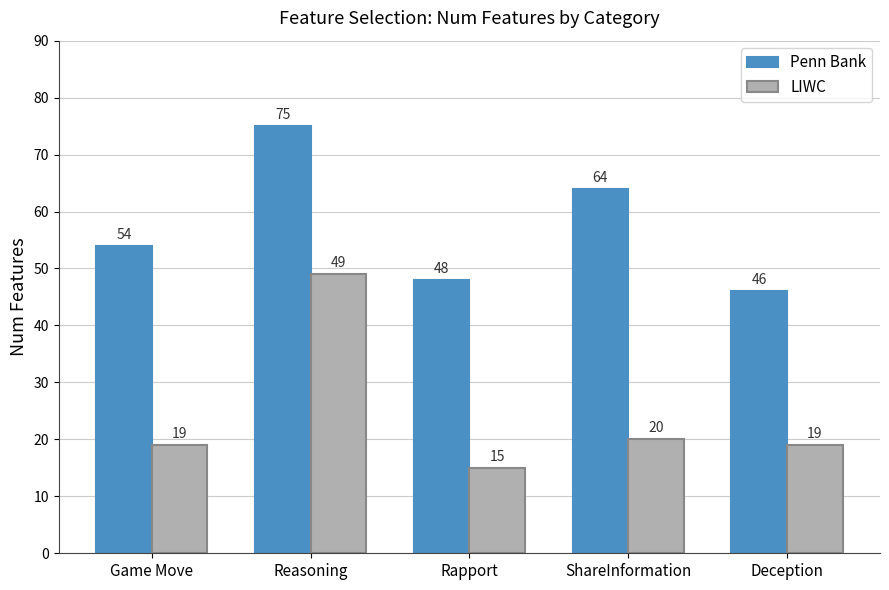

Rank the series at ShareInformation from lowest to highest value.

LIWC, Penn Bank